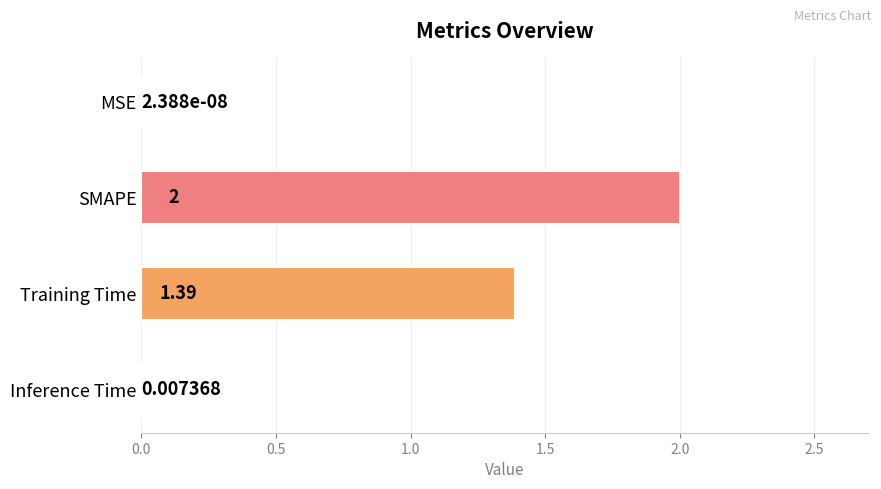

How many data points does each series have?

4